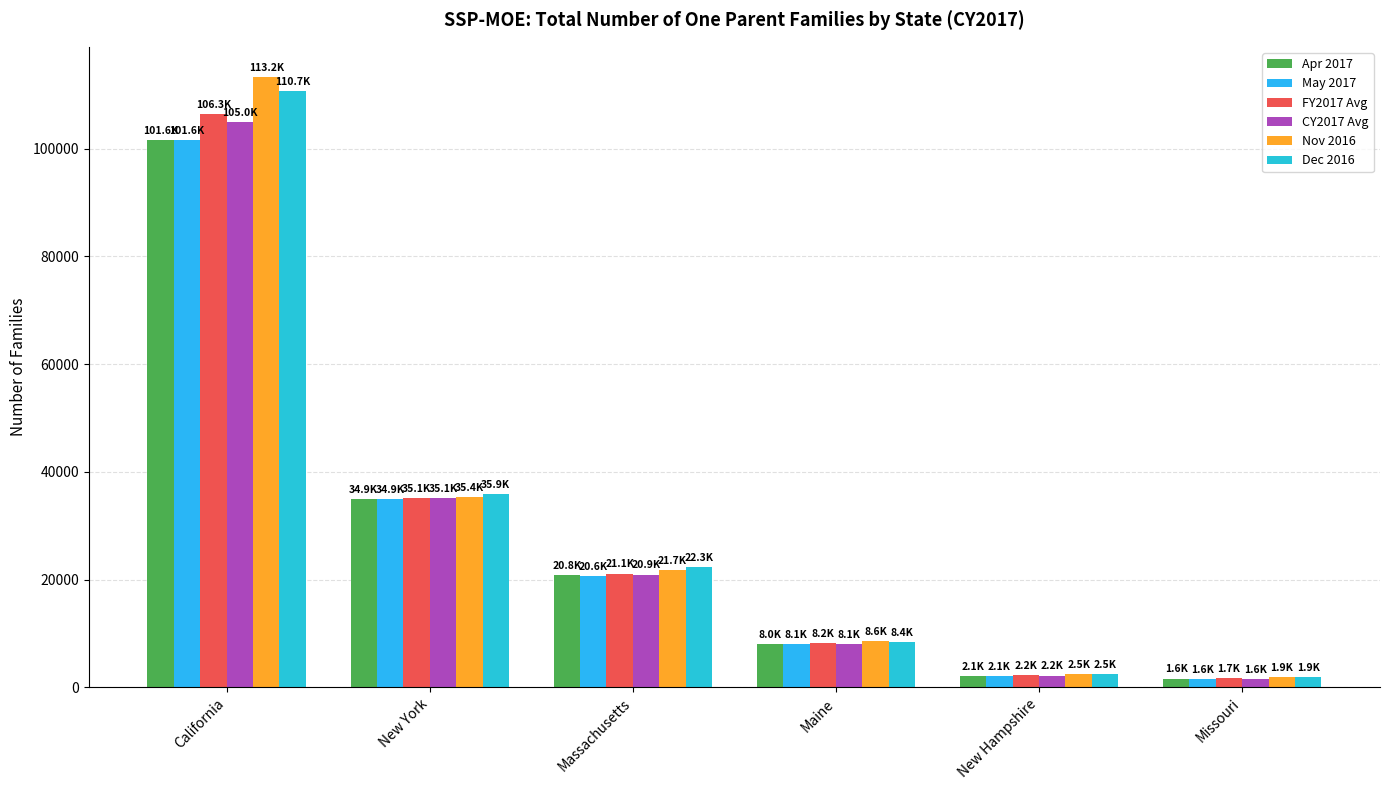

Rank the categories by Apr 2017 value from highest to lowest.

California, New York, Massachusetts, Maine, New Hampshire, Missouri